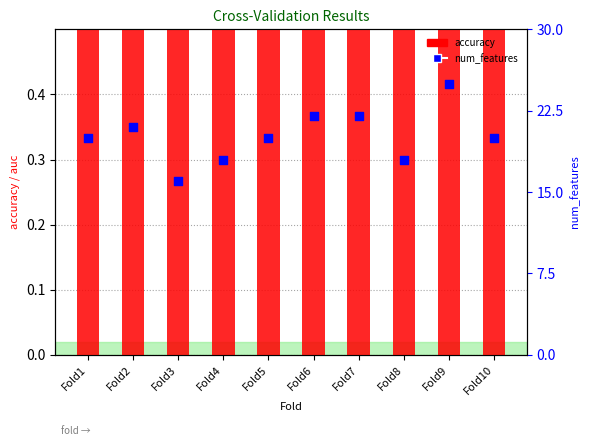

Which series contains the highest Y value?

num_features